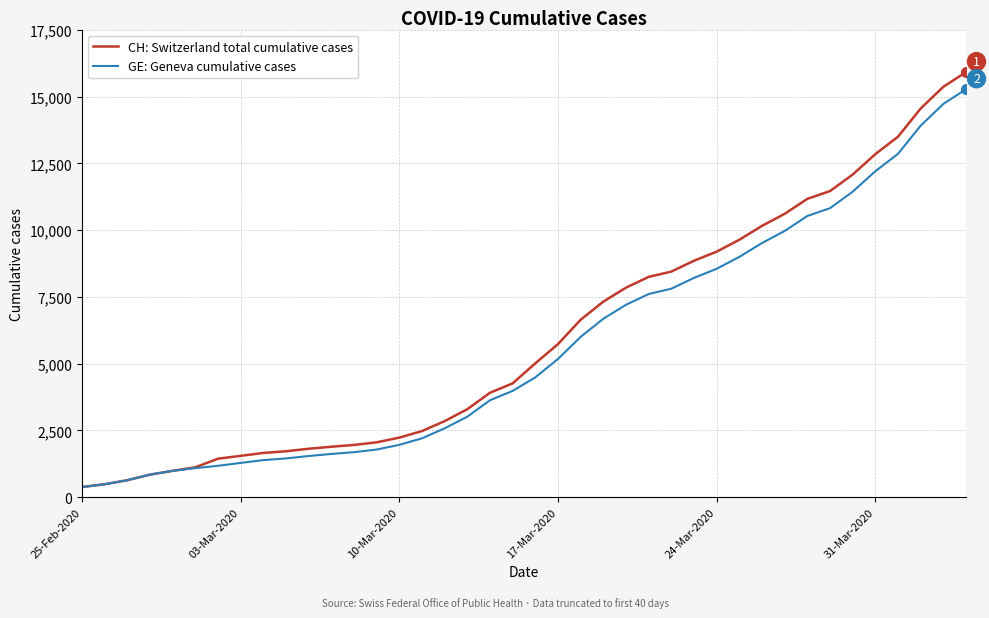

Which series has the widest spread of values?

CH: Switzerland total cumulative cases